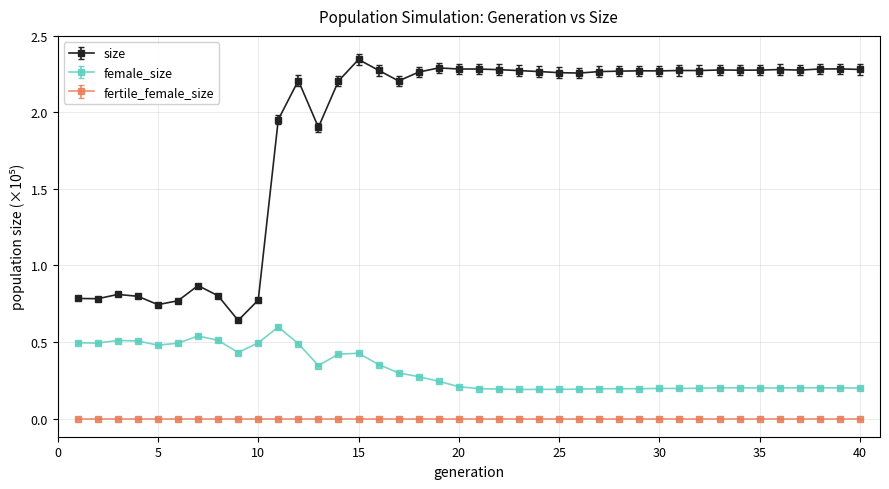

Which series has the widest spread of values?

size